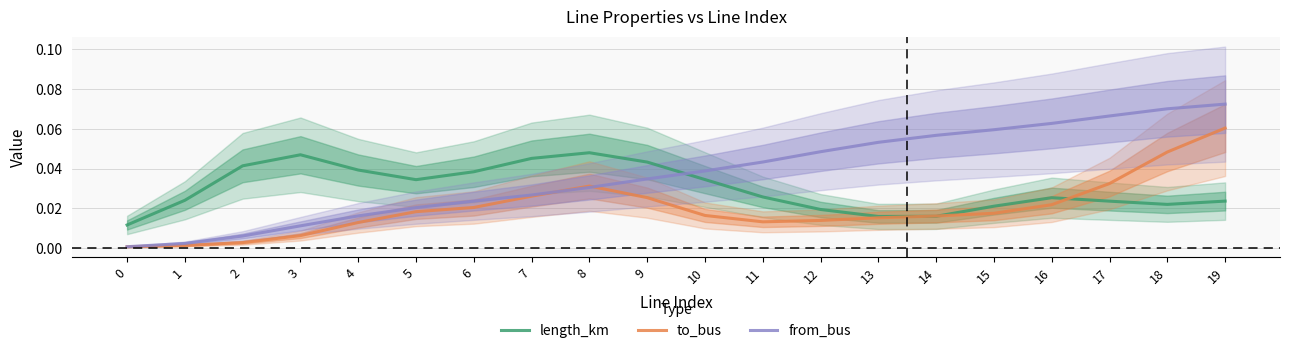

Does the chart display data point markers on the line(s)?

No